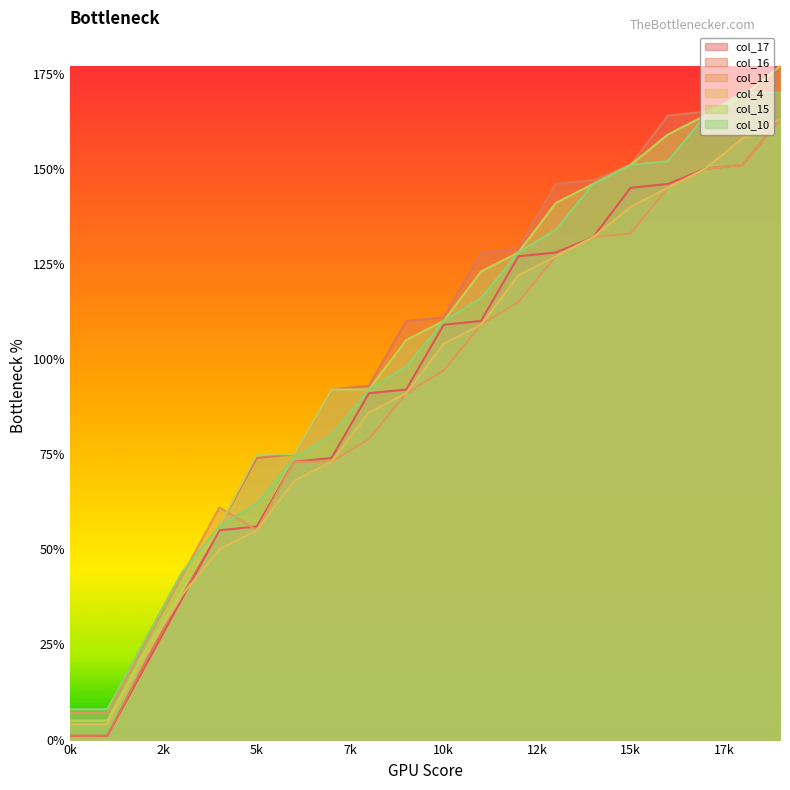

At which label does col_16 first exceed 111?

11